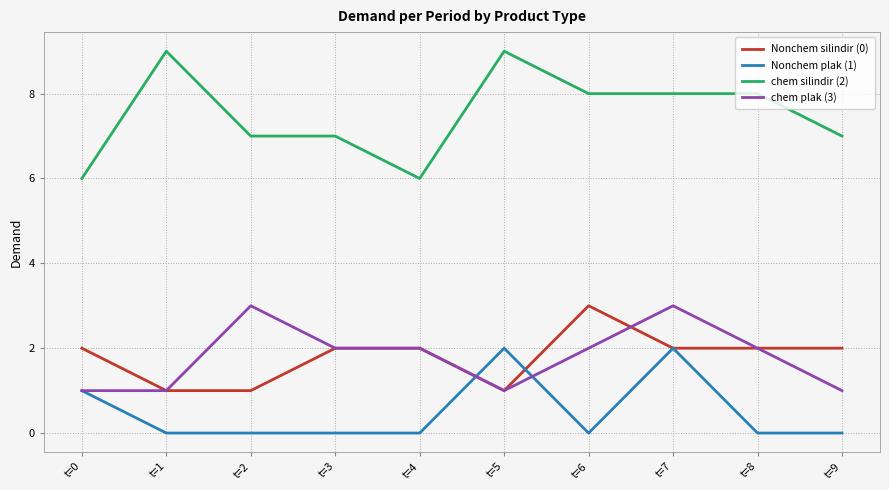

What is the difference between the maximum and minimum values in the chem silindir (2) series?

3